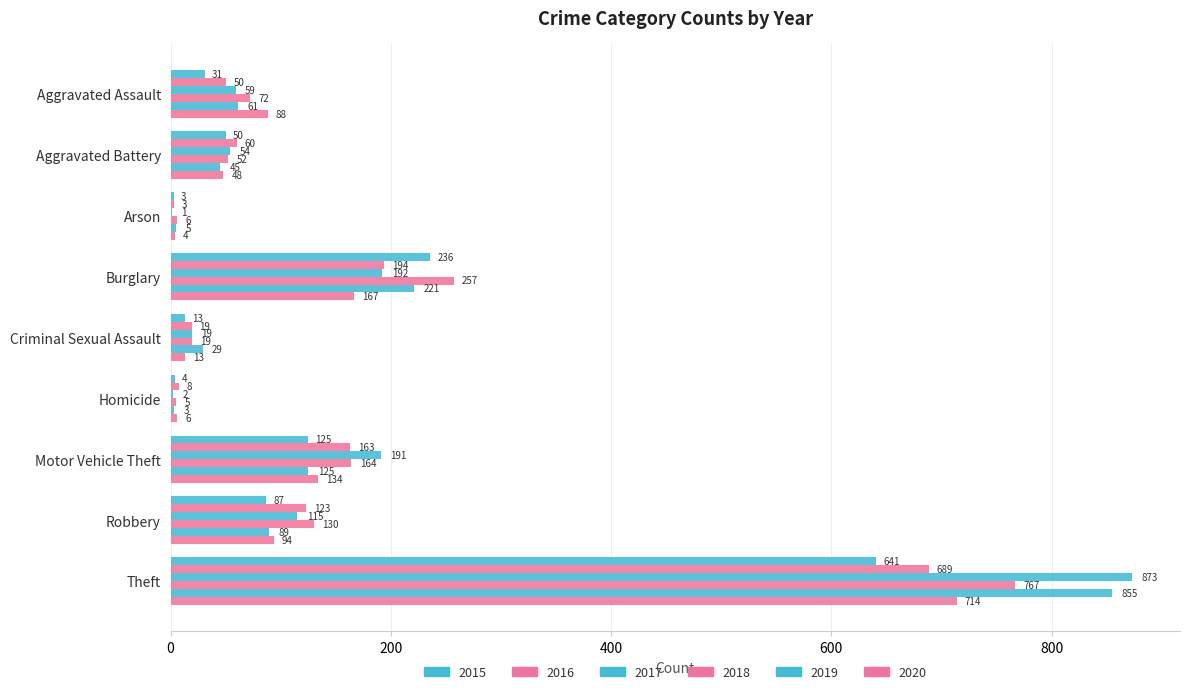

What is the difference between the second highest and second lowest values in the 2015 series?

232